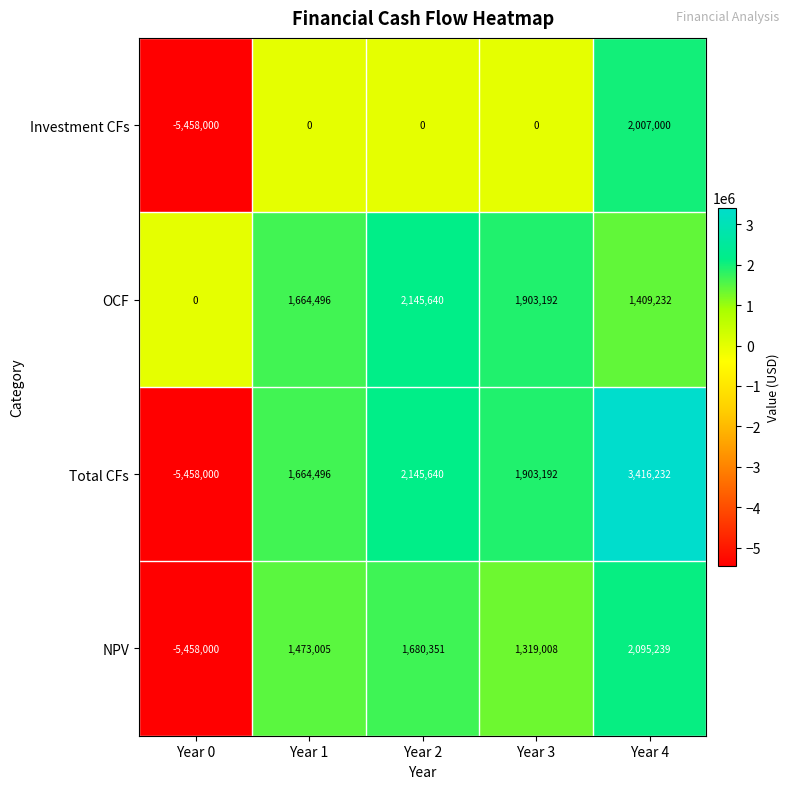

What is the average value of the NPV series?

221921